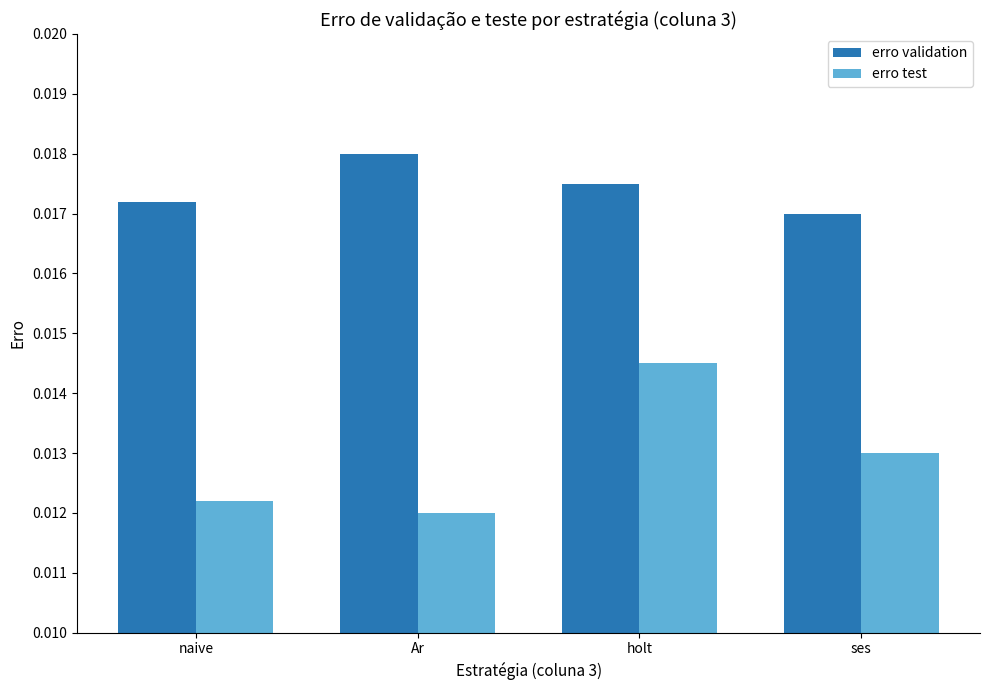

At how many categories does at least one series exceed 0?

4